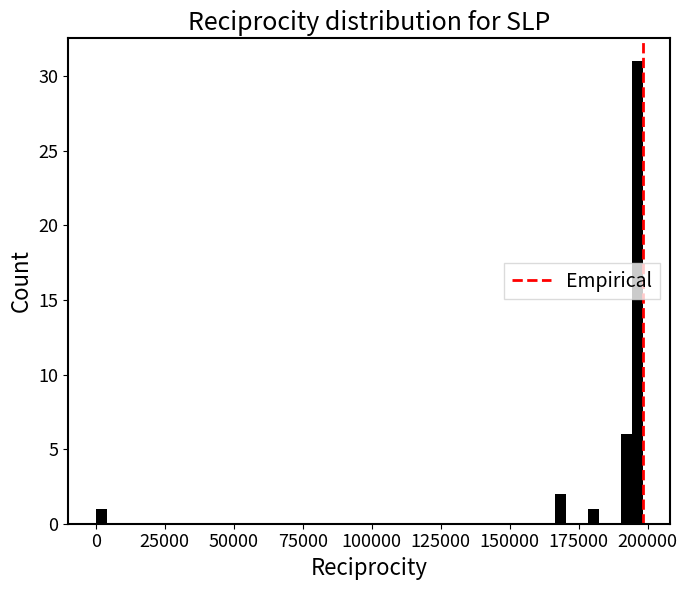

Around what value on the x-axis is the tallest bar? Give the approximate position of its centre, as read against the axis.

195000